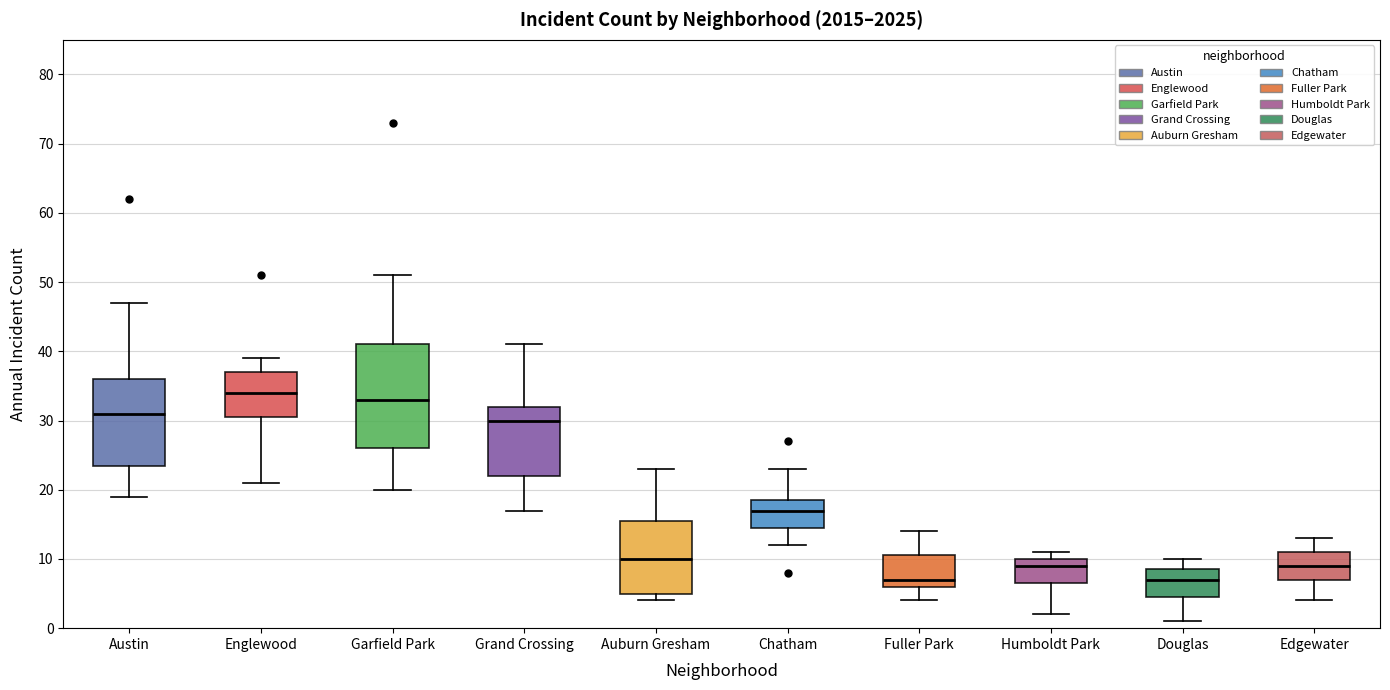

Where is the upper edge of the box for Edgewater on the y-axis? The values are not printed on the chart, so give them approximately, as read against the axis.

11